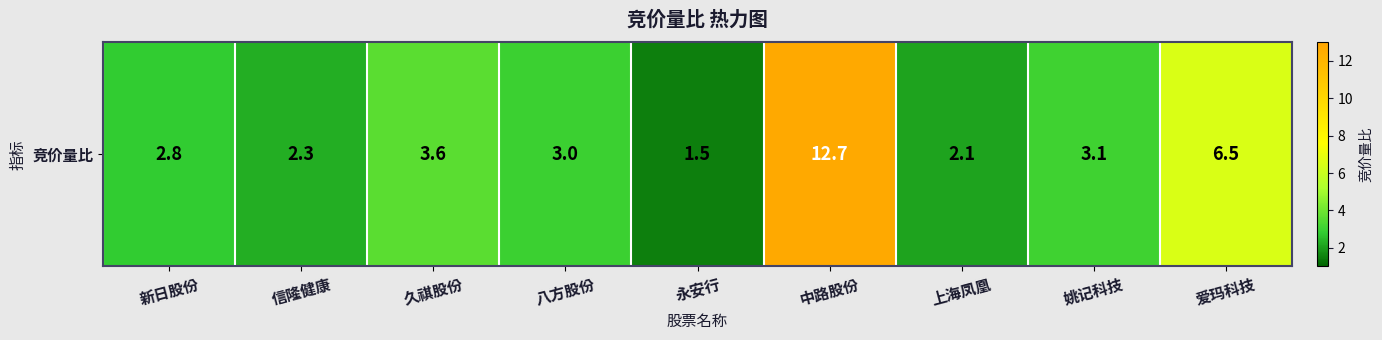

List the labels in order of value, largest first.

中路股份, 爱玛科技, 久祺股份, 姚记科技, 八方股份, 新日股份, 信隆健康, 上海凤凰, 永安行